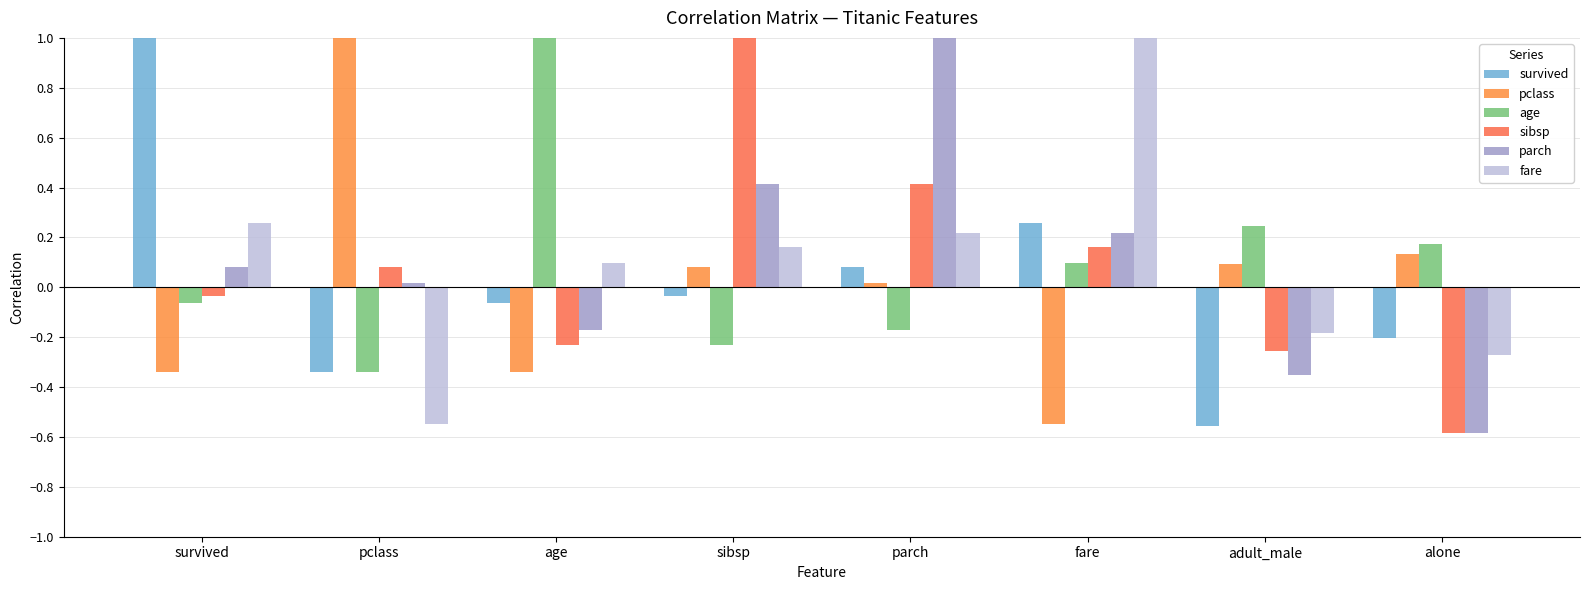

How many data points does each series have?

8